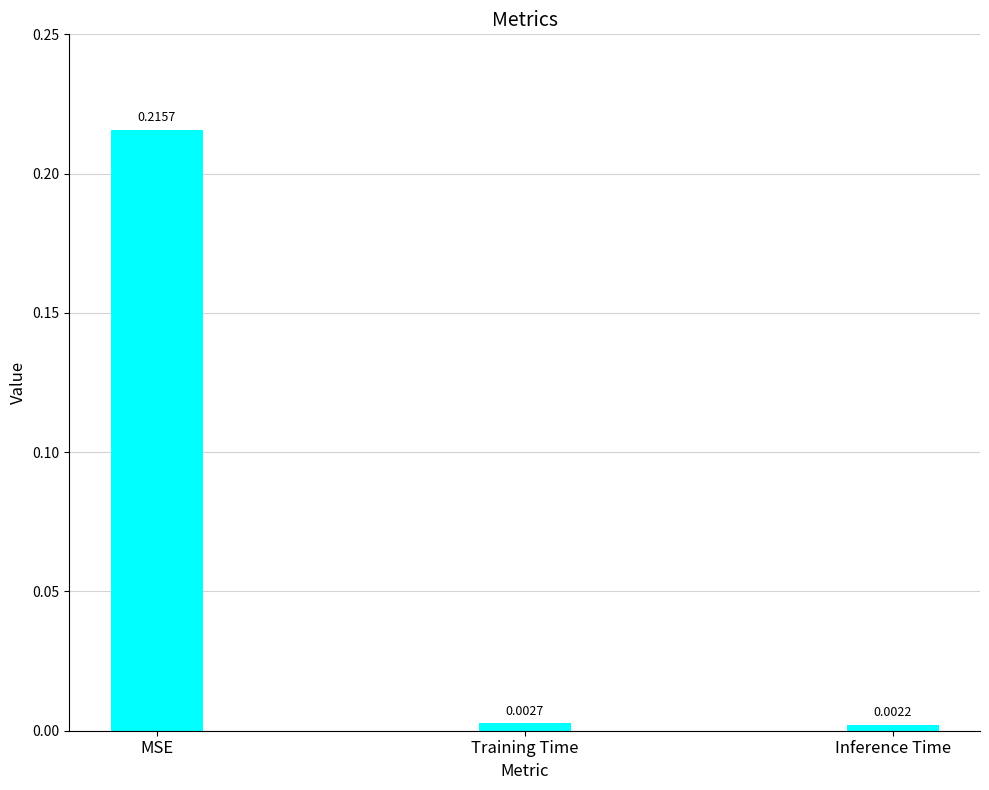

At which category does the chart reach its minimum across all series?

Inference Time